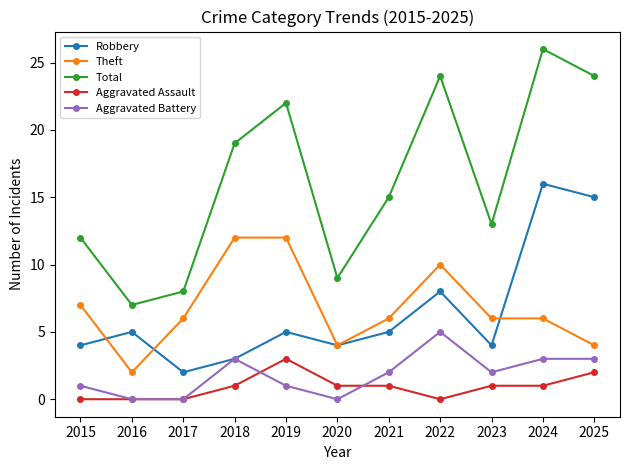

Between which two adjacent categories do Robbery and Theft first intersect?

2015 and 2016